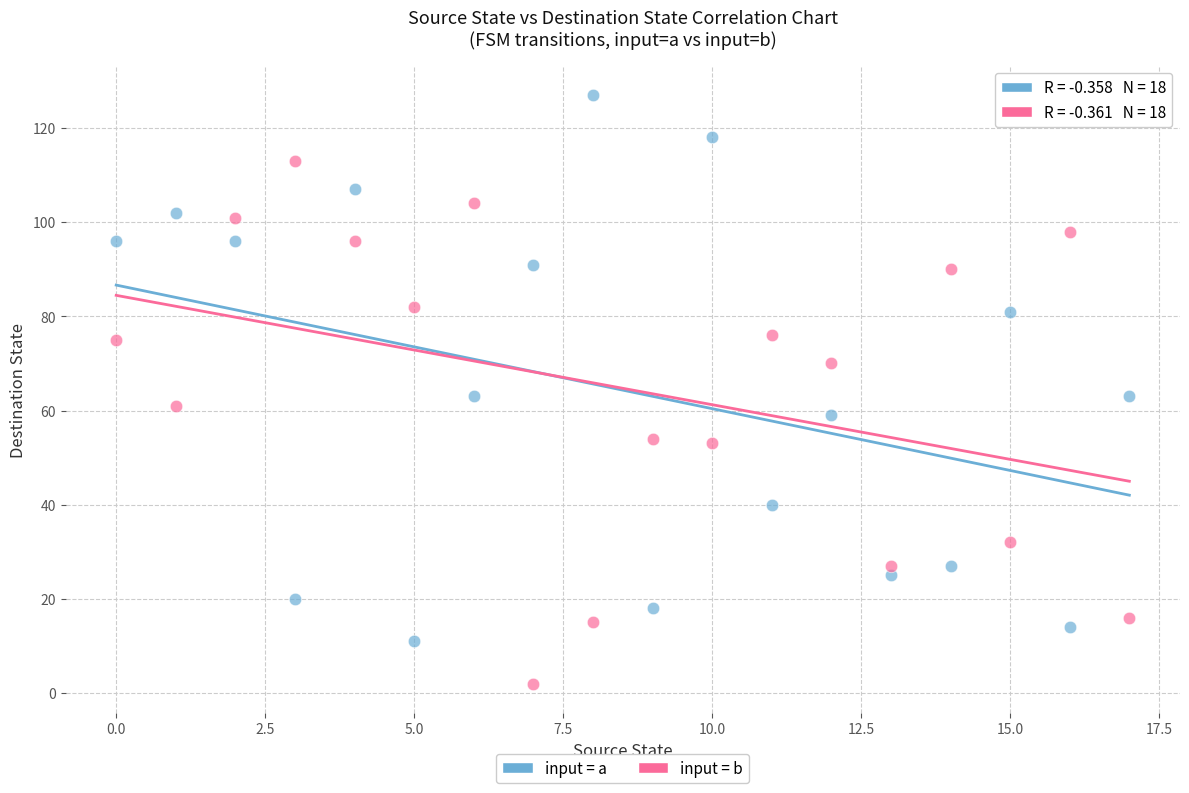

Across all data points, what is the range of Y values (max minus min)?

125